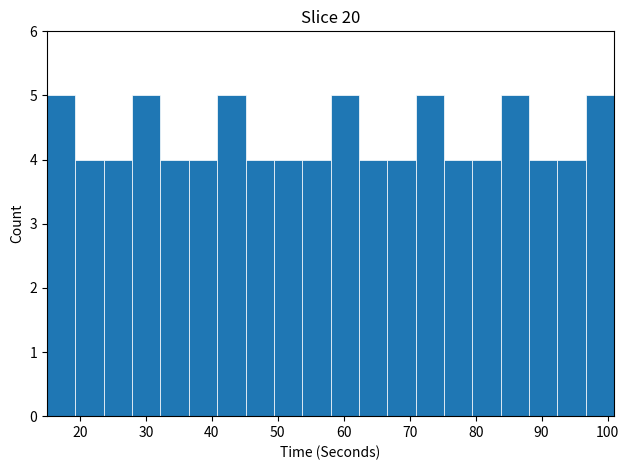

What is the height of the bar covering 19.3 to 23.6 on the x-axis? Neither the bar edges nor the heights are printed on the chart, so give them approximately, as read against the axes.

4